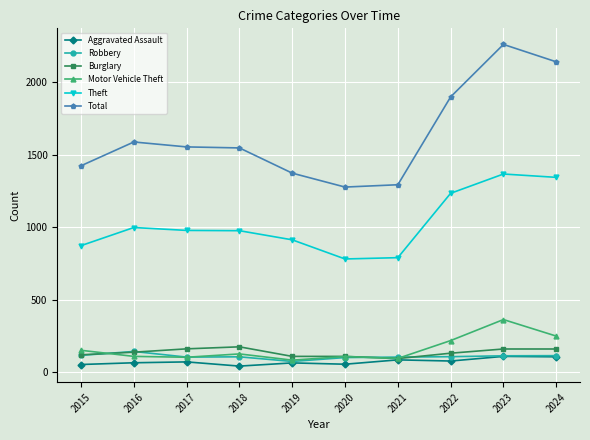

What is the value of the Motor Vehicle Theft point at the 9th from the left?

364